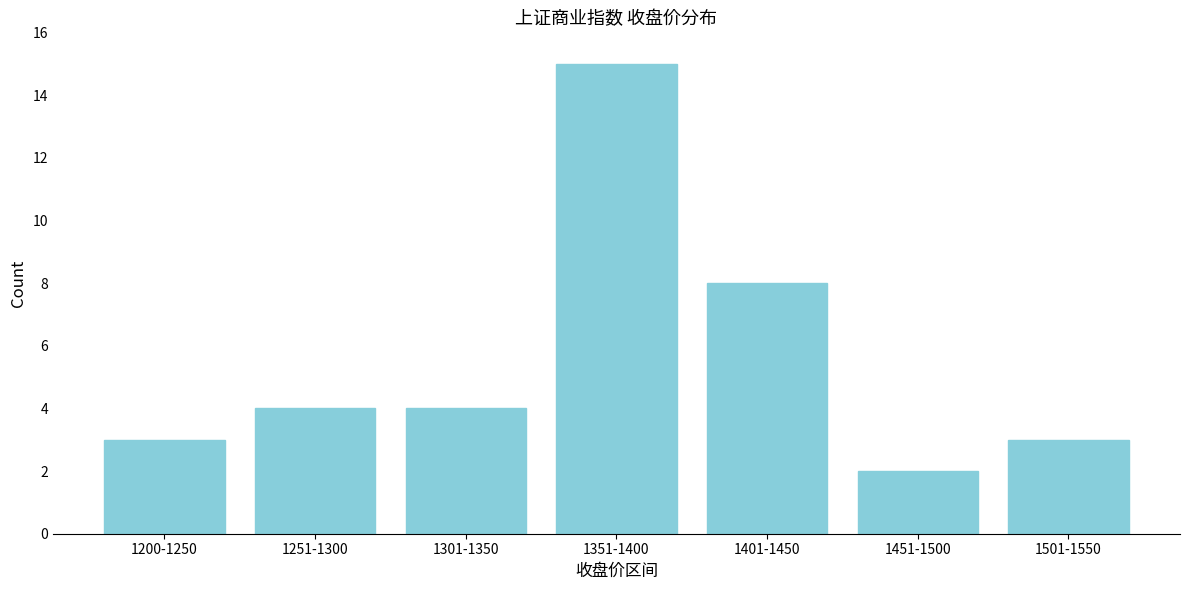

Reading right to left, extract all data points from this chart.

3	2	8	15	4	4	3